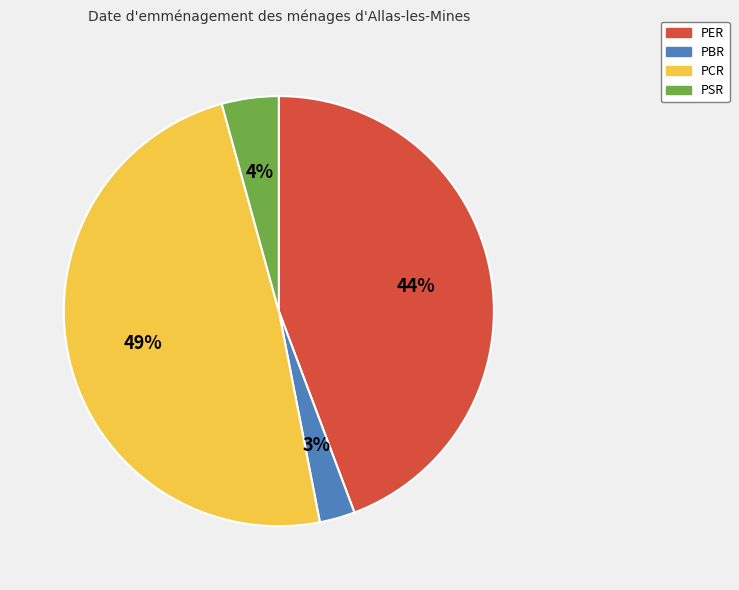

Is it true that PCR is 38% of the pie?

False